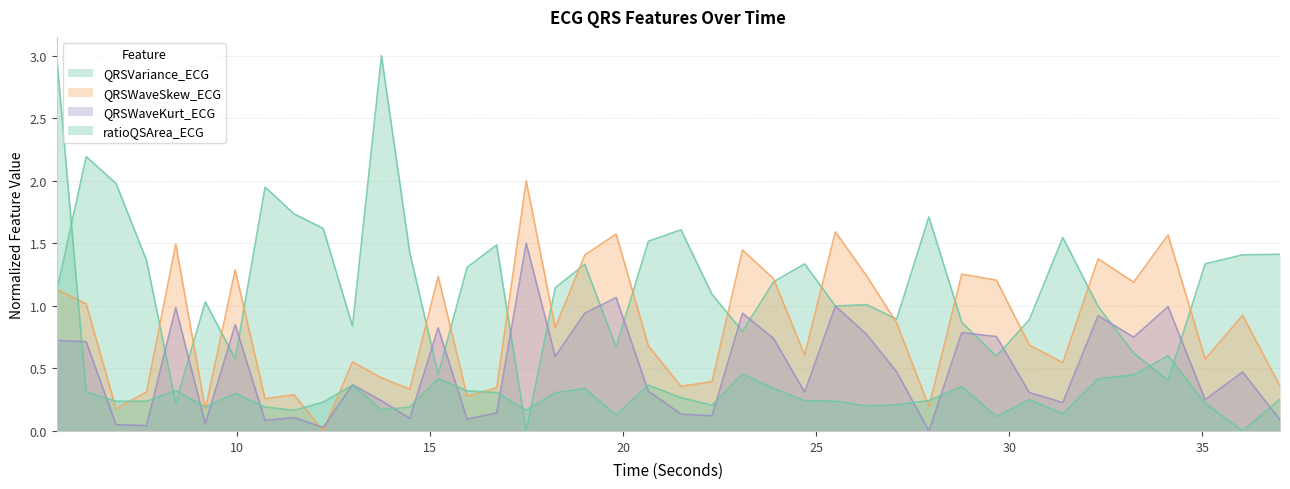

Between 13.7421875 and 25.5, which series saw the biggest shift?

QRSVariance_ECG